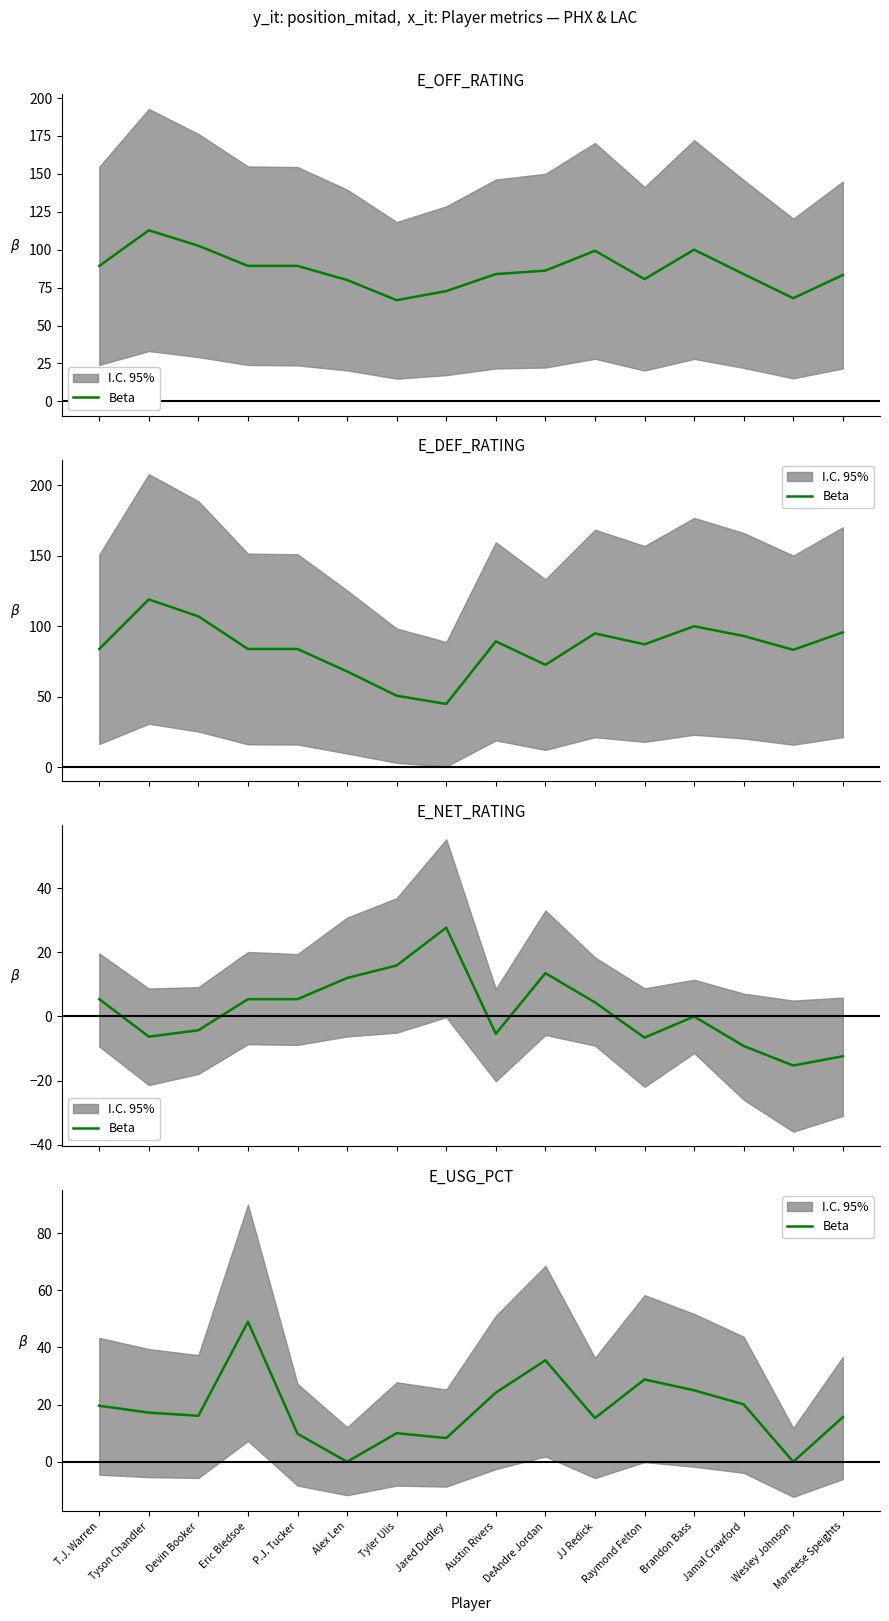

What is the sum of the values at JJ Redick and Brandon Bass?

40.3